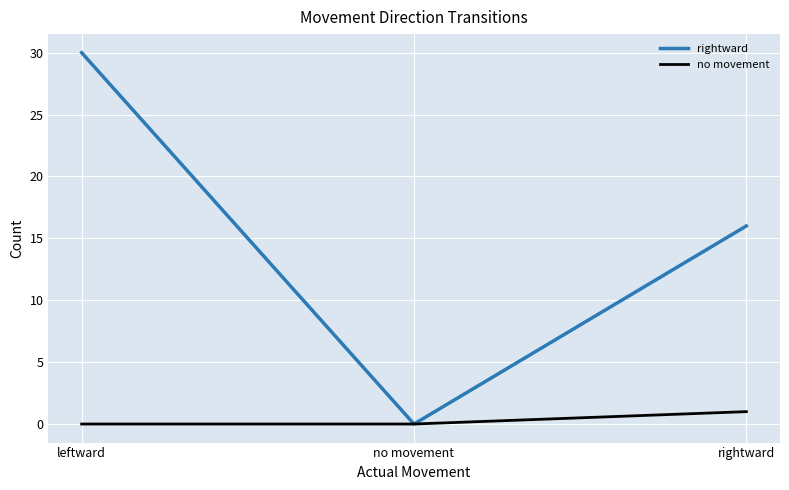

What is the greatest value displayed?

30